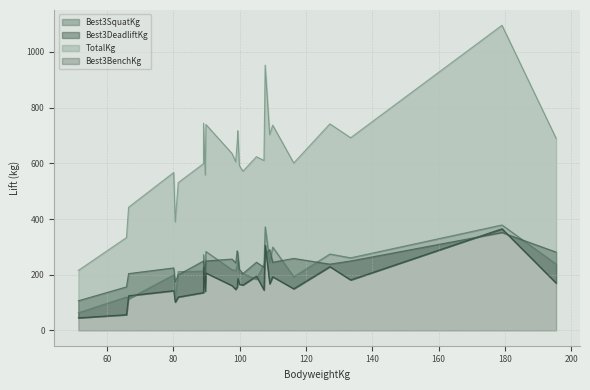

At which category is the sum across all series the highest?

179.08